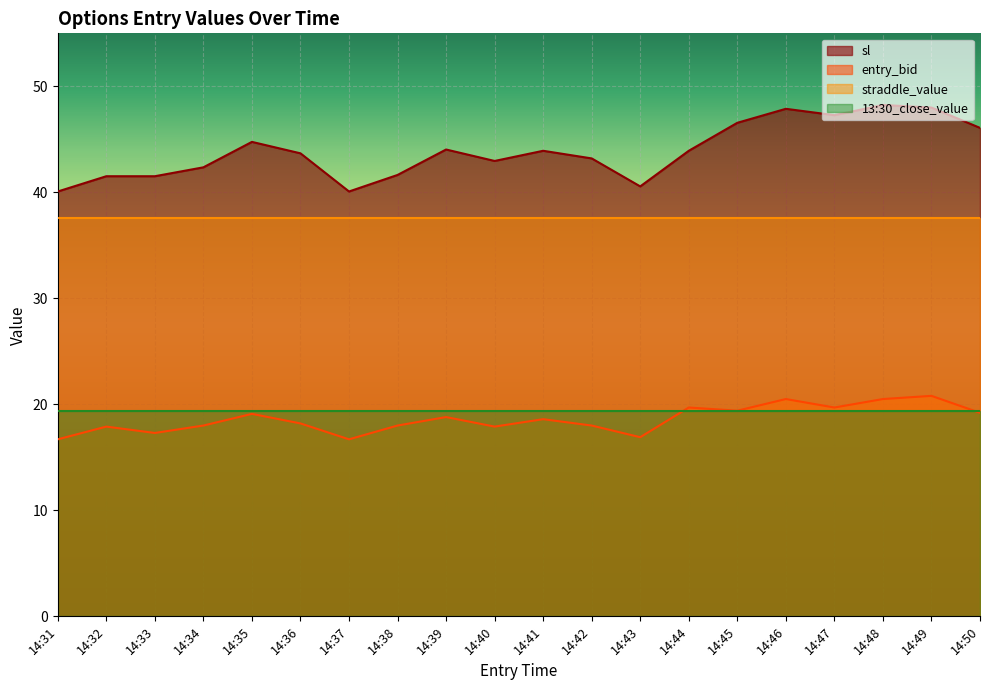

True or false: sl has more than 0 interior local peaks.

True